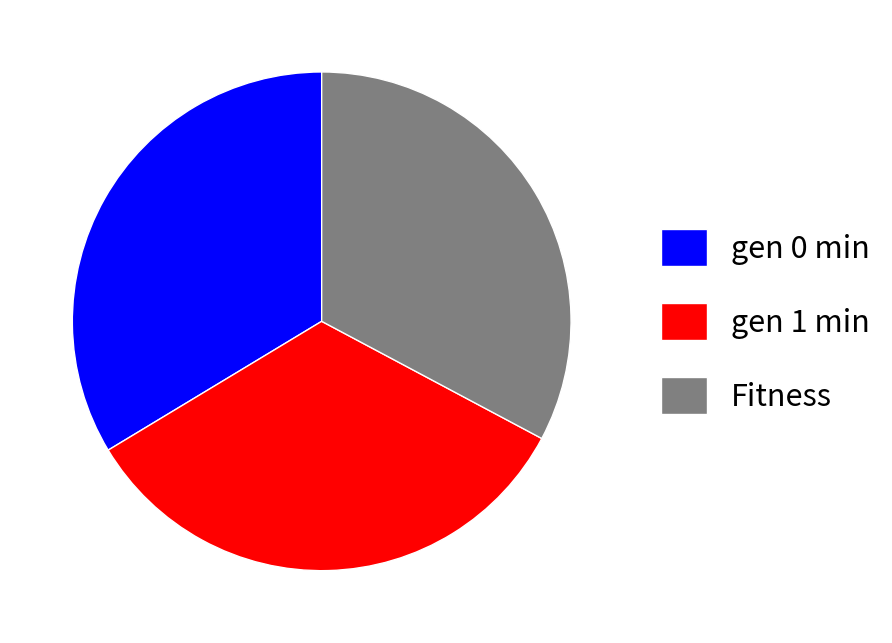

Is the sum of gen 1 min and Fitness greater than half?

Yes